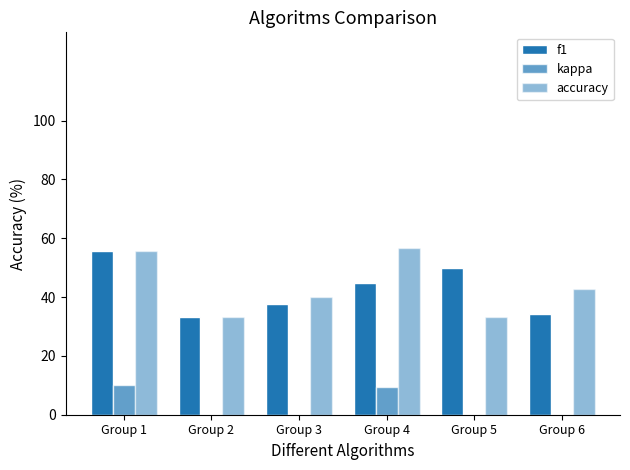

Reading left to right, transcribe all the data shown in this chart.

f1: Group 1=55.6	Group 2=33.3	Group 3=37.5	Group 4=44.8	Group 5=50.0	Group 6=34.3
kappa: Group 1=10.0	Group 2=-50.0	Group 3=-20.0	Group 4=9.4	Group 5=0.0	Group 6=-27.3
accuracy: Group 1=55.6	Group 2=33.3	Group 3=40.0	Group 4=56.5	Group 5=33.3	Group 6=42.9